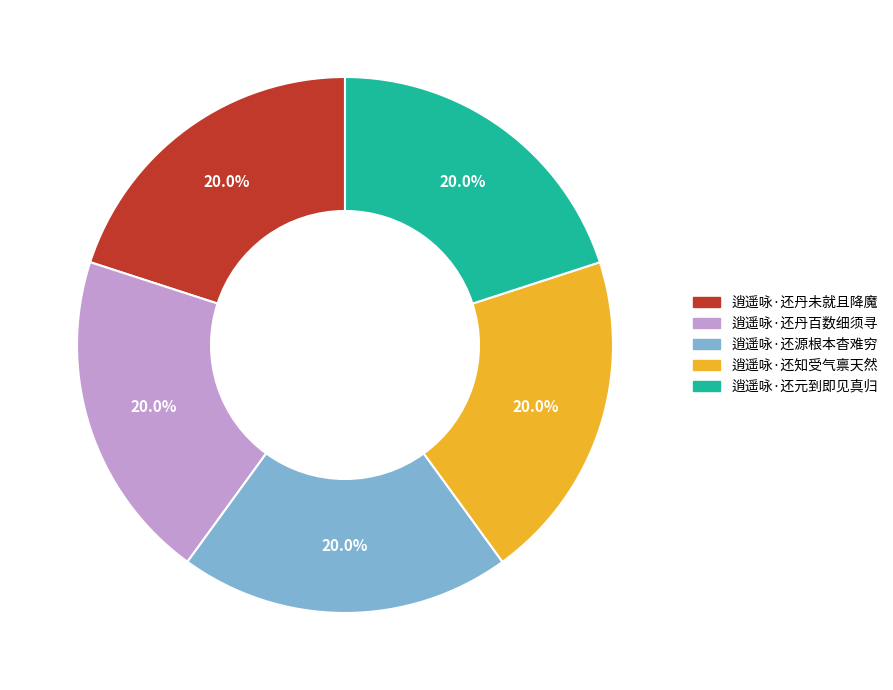

What is the ratio of the value at 逍遥咏·还知受气禀天然 to the value at 逍遥咏·还元到即见真归?

1.0